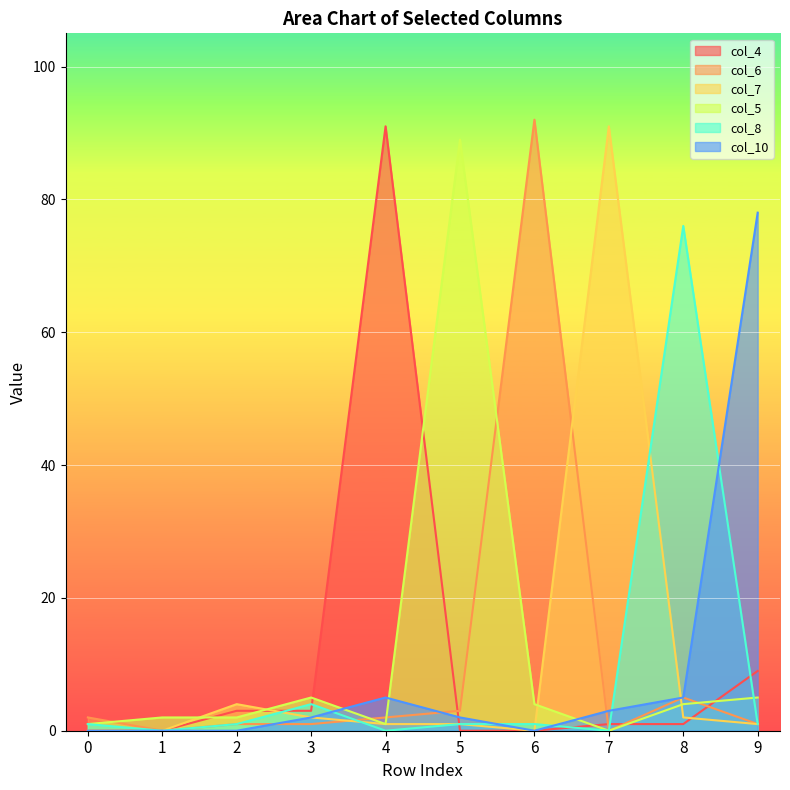

True or false: col_6 and col_7 intersect in this chart.

True